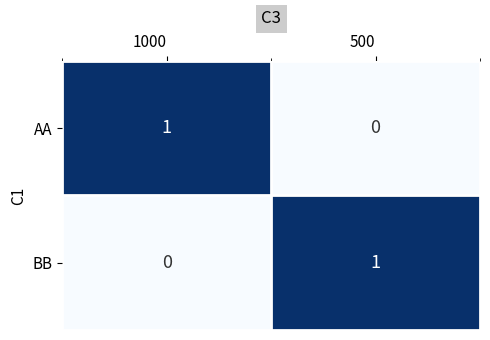

The AA series shows 1 at 1000. True or false?

True